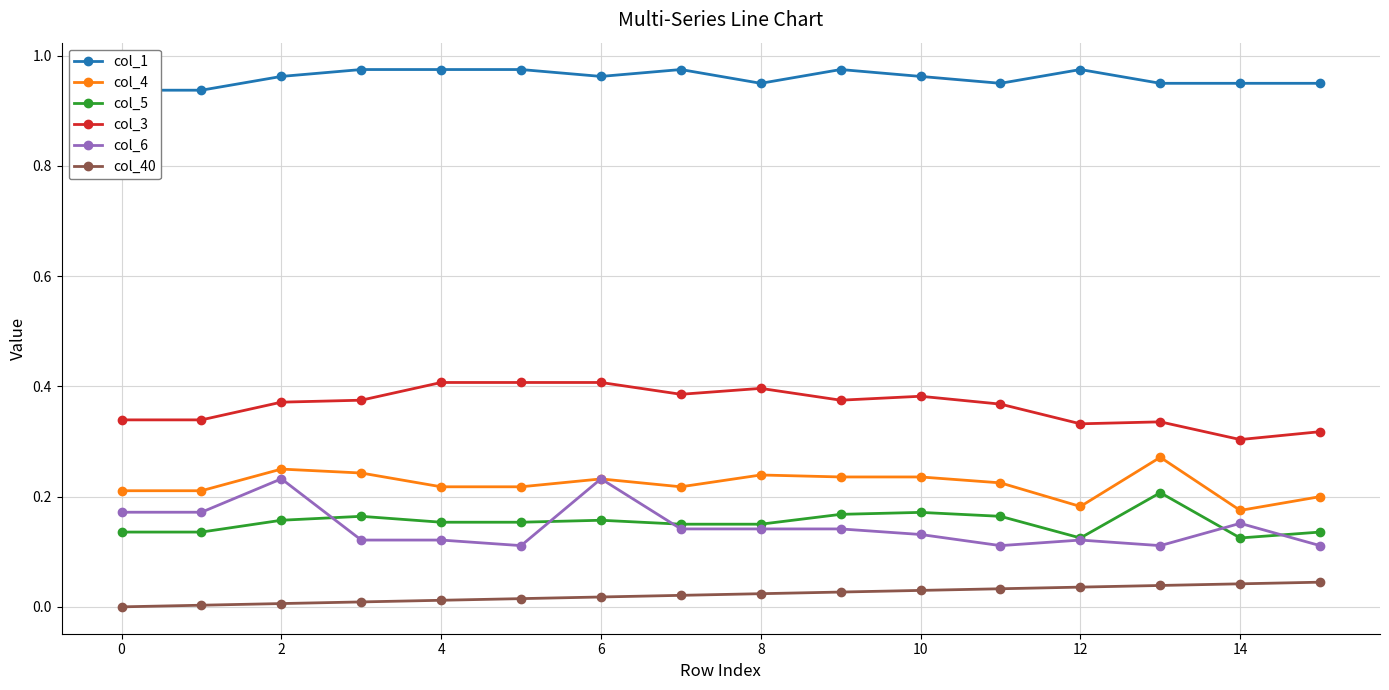

True or false: col_40 has a value of 0.0 at 2.

True